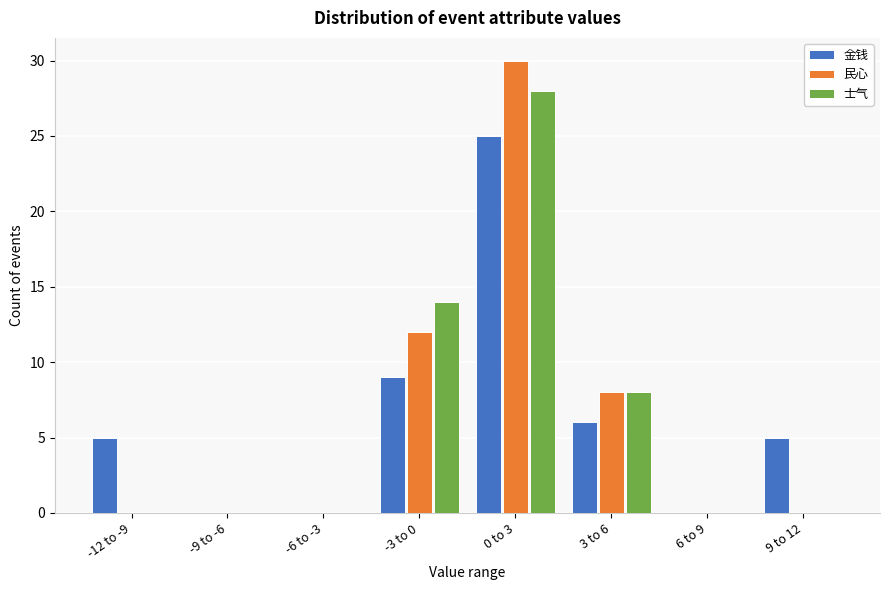

Reading right to left, what are all the values shown in this chart?

金钱: 9 to 12=5	6 to 9=0	3 to 6=6	0 to 3=25	-3 to 0=9	-6 to -3=0	-9 to -6=0	-12 to -9=5
民心: 9 to 12=0	6 to 9=0	3 to 6=8	0 to 3=30	-3 to 0=12	-6 to -3=0	-9 to -6=0	-12 to -9=0
士气: 9 to 12=0	6 to 9=0	3 to 6=8	0 to 3=28	-3 to 0=14	-6 to -3=0	-9 to -6=0	-12 to -9=0